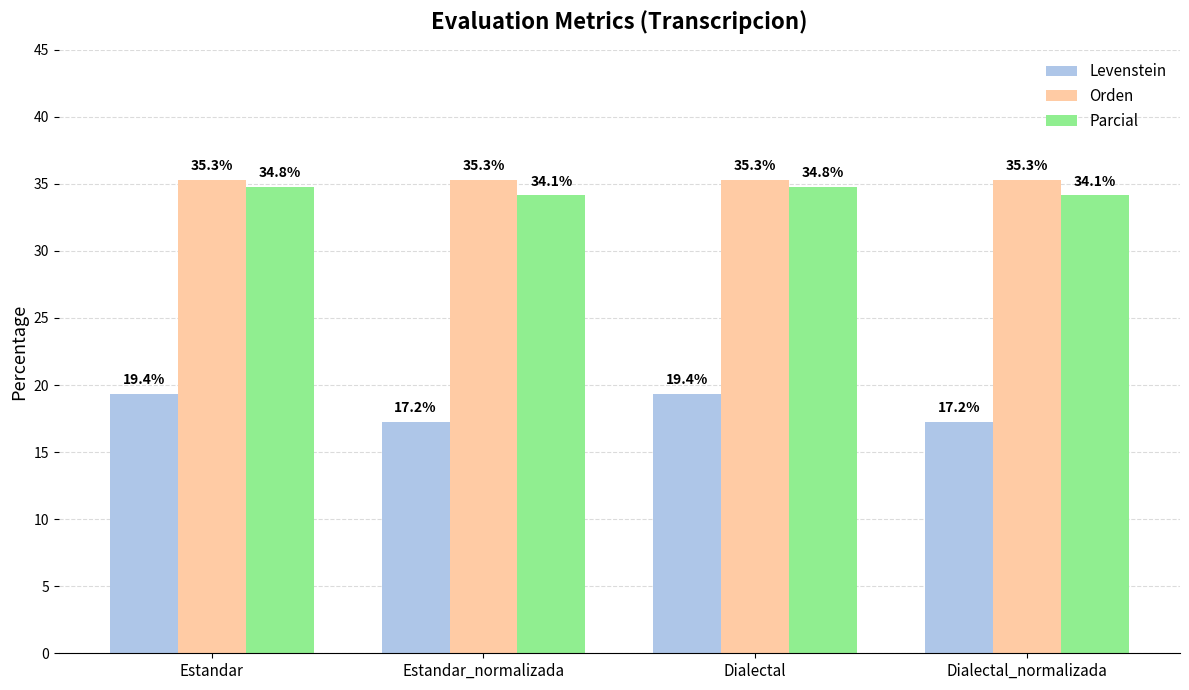

What are all the series names shown in the legend?

Levenstein, Orden, Parcial